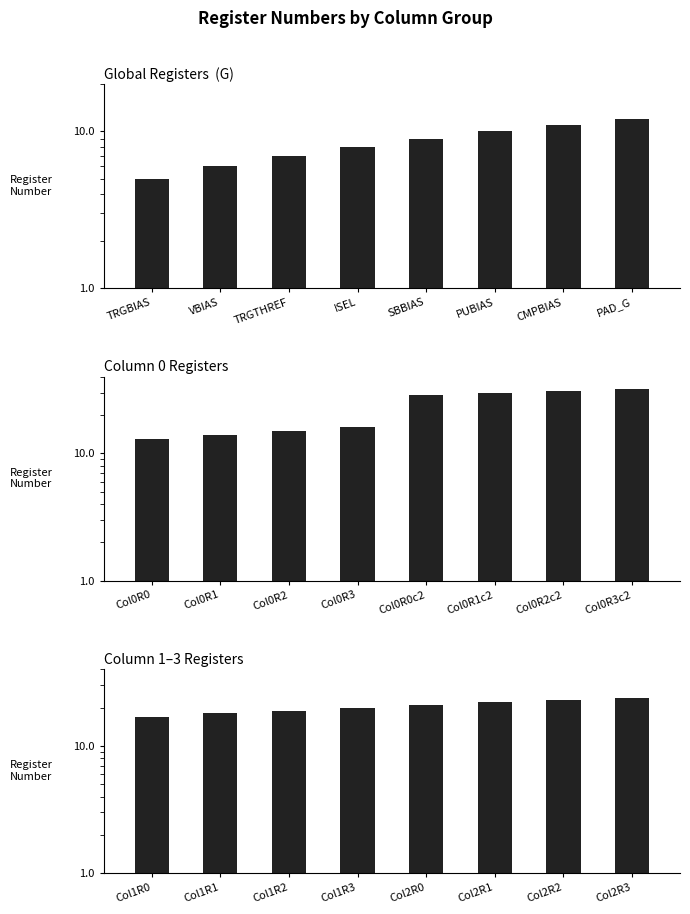

The Column 0 Registers series shows 16 at Col0R3. True or false?

True